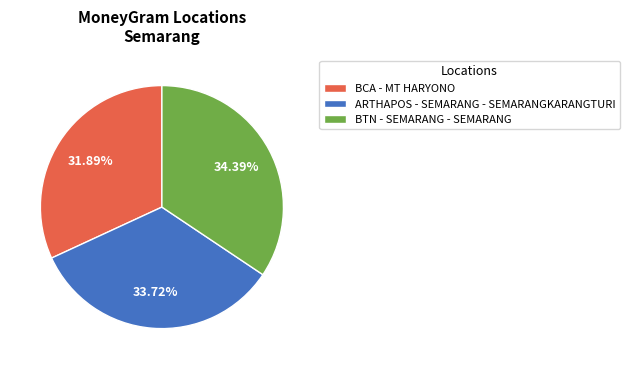

What percentage is NOT represented by ARTHAPOS - SEMARANG - SEMARANGKARANGTURI?

66.3%